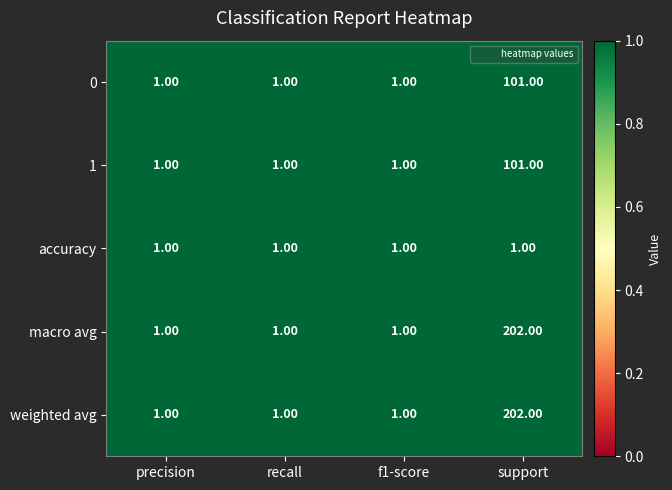

At which category does the chart reach its peak across all series?

support